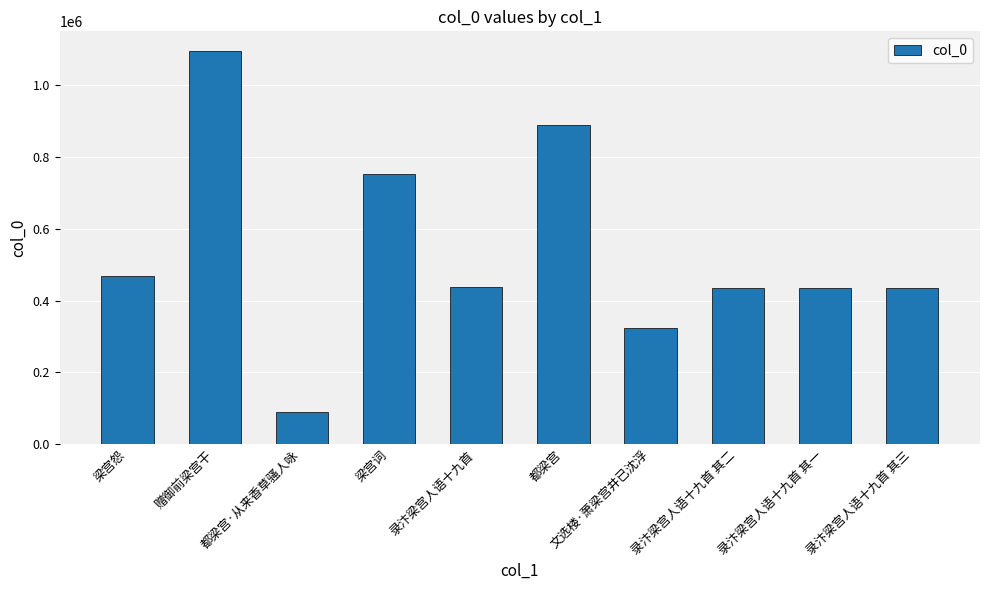

The chart shows a value of 469684 at 梁宫怨. True or false?

True